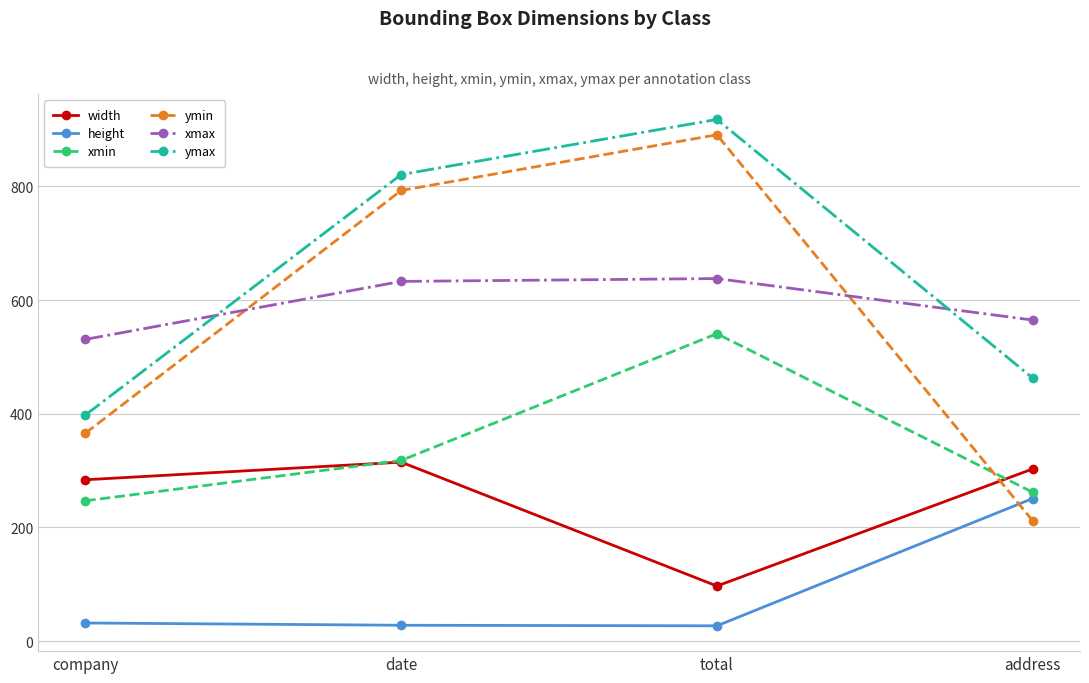

Which category has the lowest value in the xmin series?

company